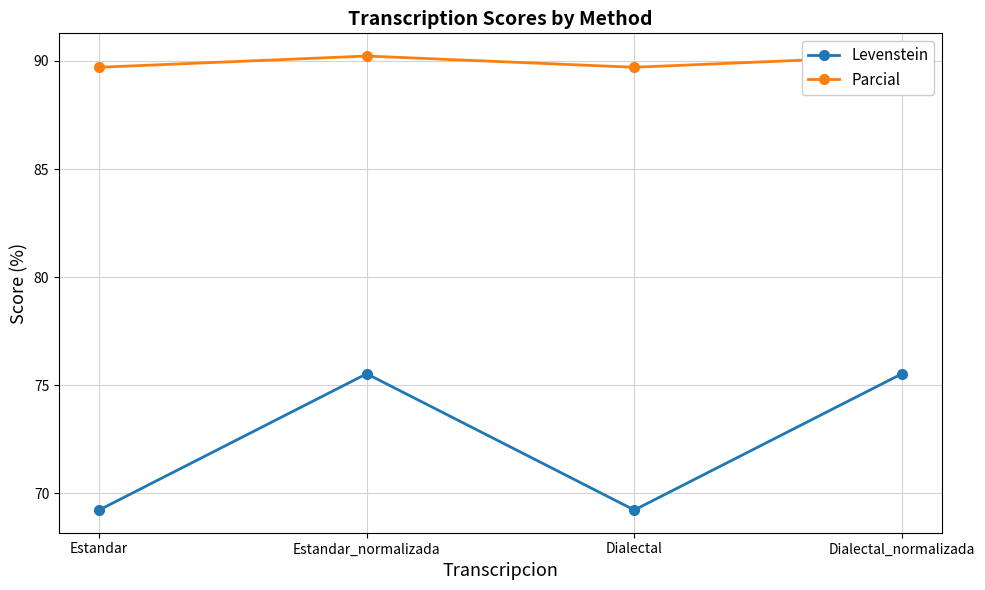

What is the minimum value shown in the chart?

69.2